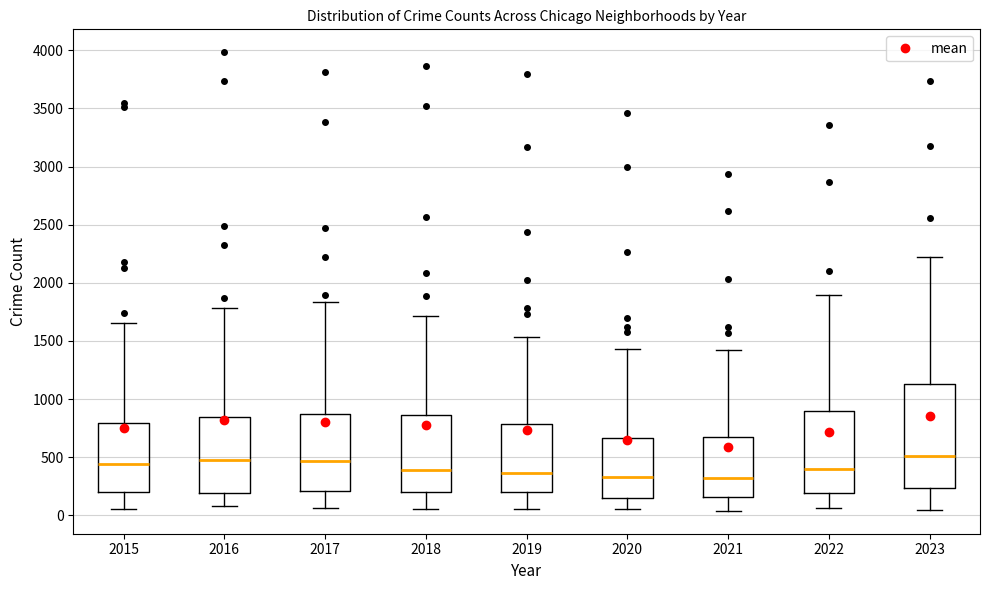

Comparing the boxes themselves (not the whiskers), which one is the tallest?

2023